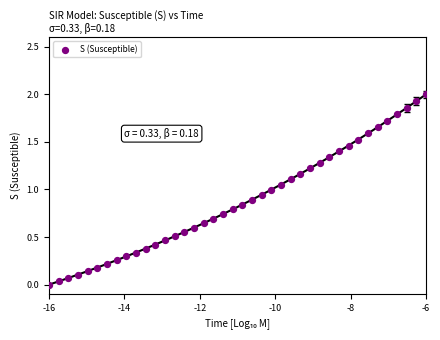

What is the range of X values (max minus min)?

10.0